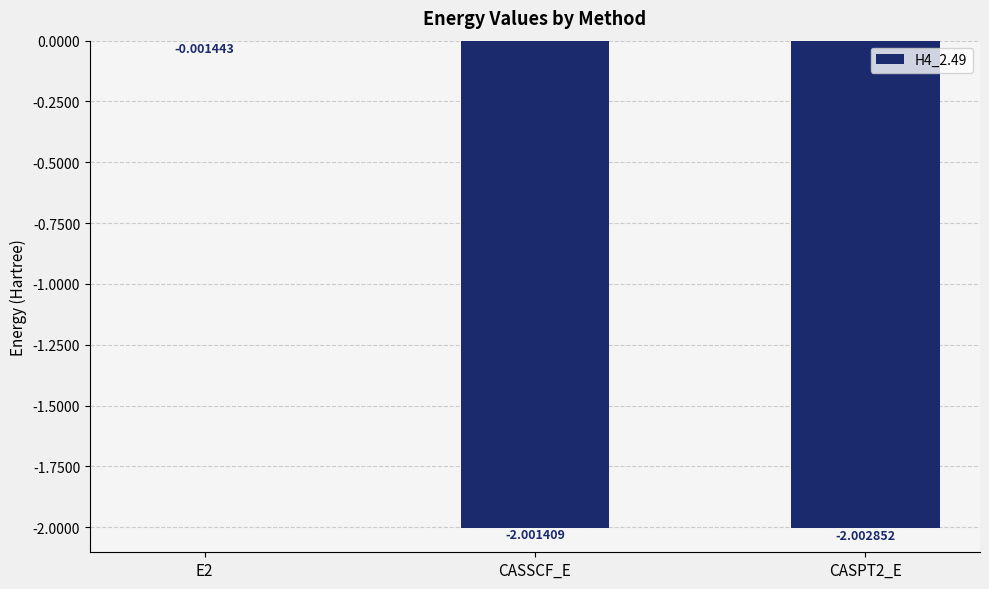

Which has a higher value, CASSCF_E or E2?

E2